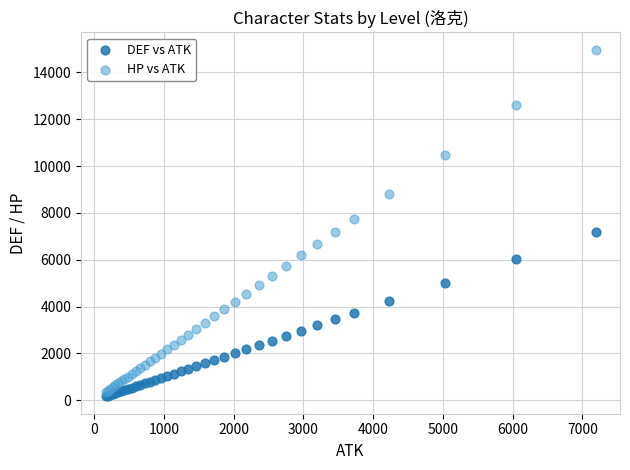

Across all series, what Y value is closest to 7568?

7747